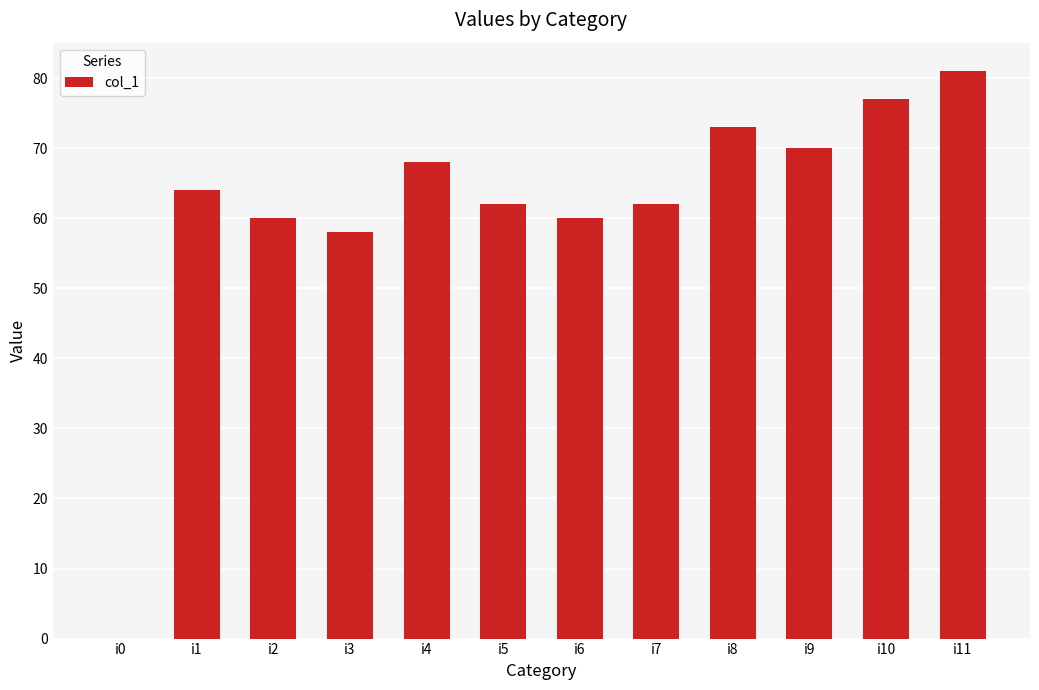

What is the sum of the values at i2 and i7?

122